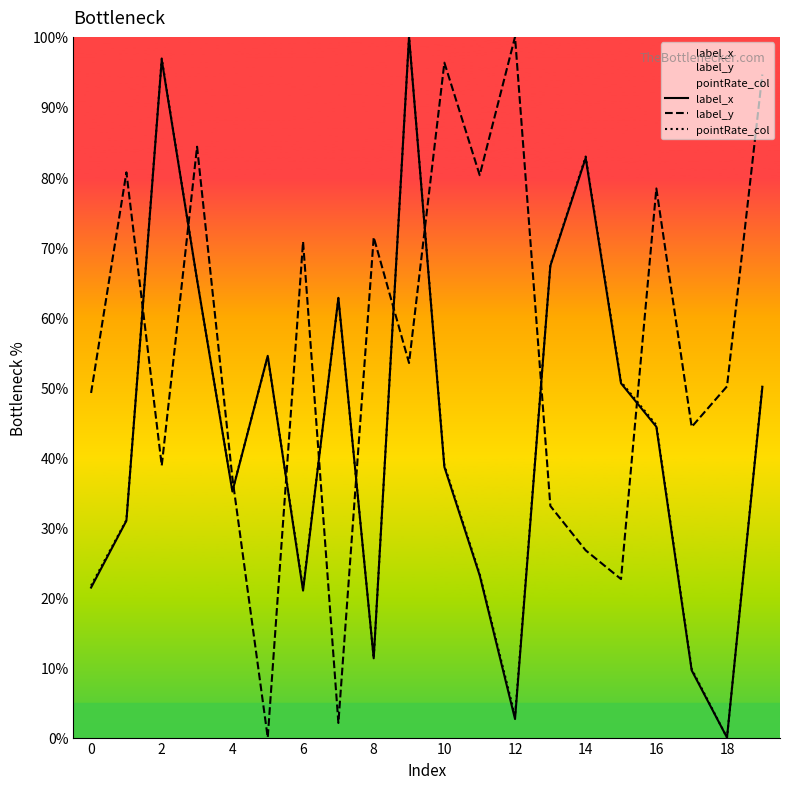

True or false: label_x and label_y cross at least once.

True